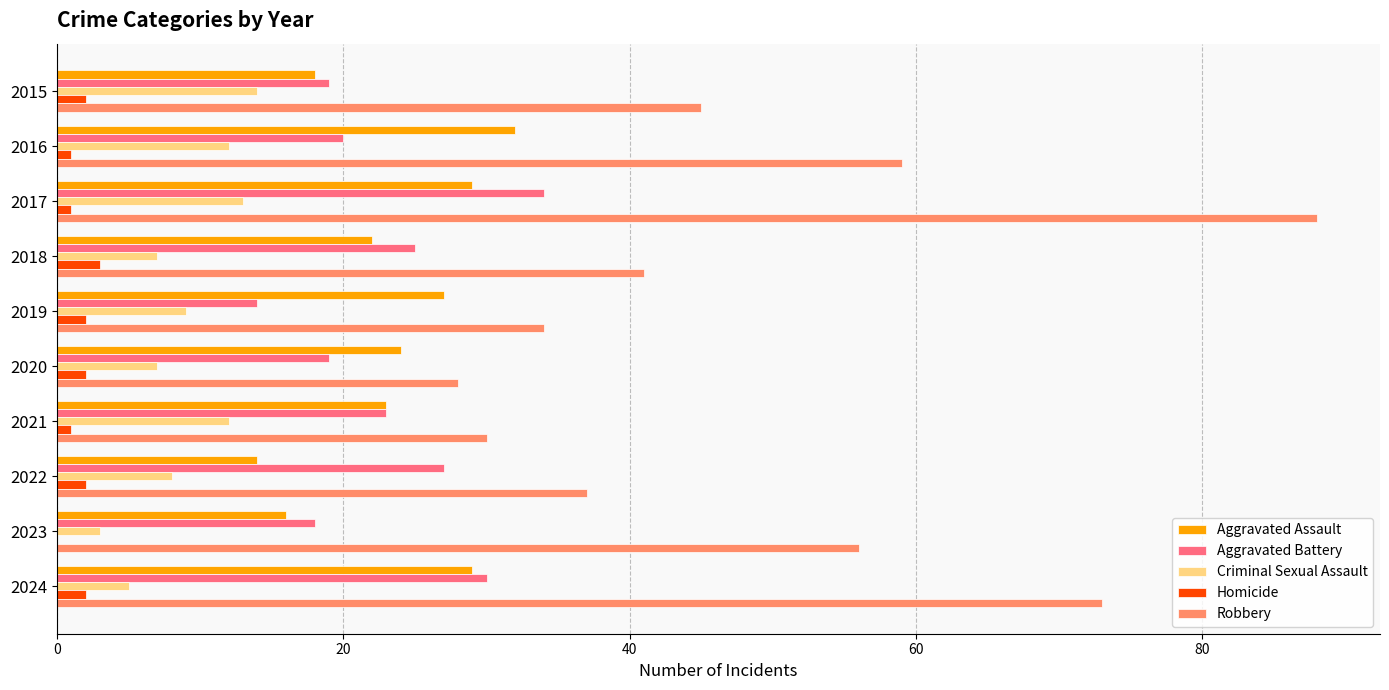

How many data points does each series have?

10